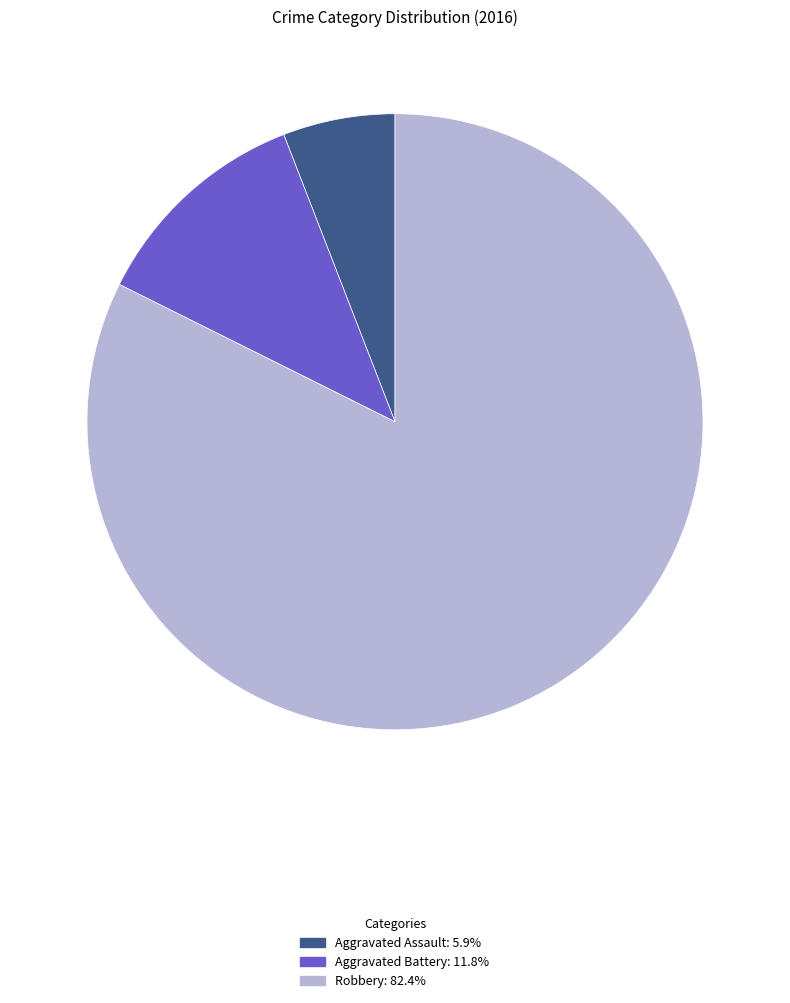

Is the sum of Aggravated Battery and Robbery greater than half?

Yes